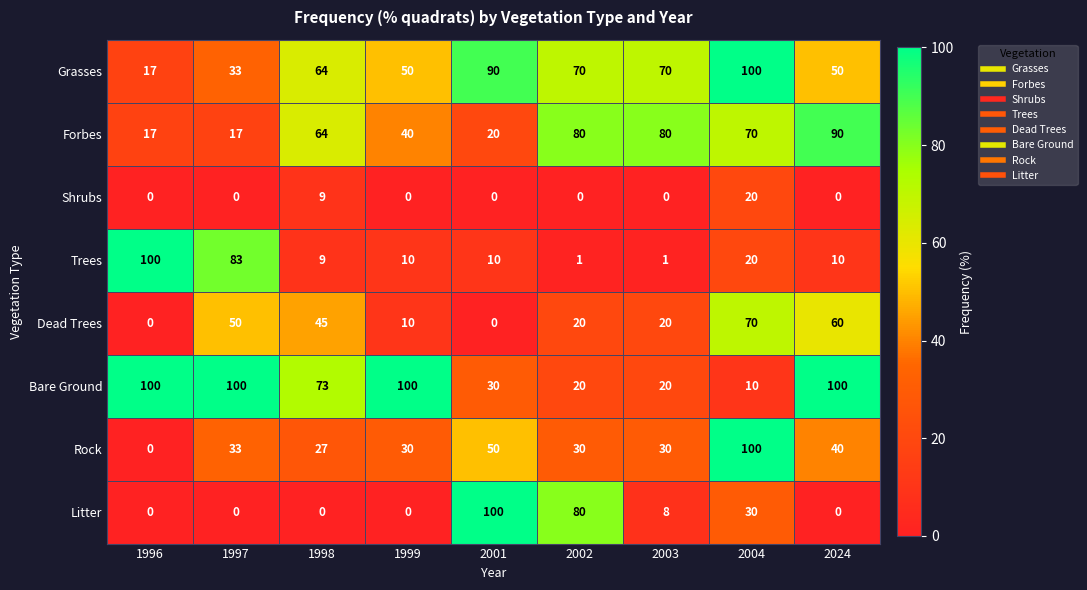

What is the highest value of the Trees series?

100